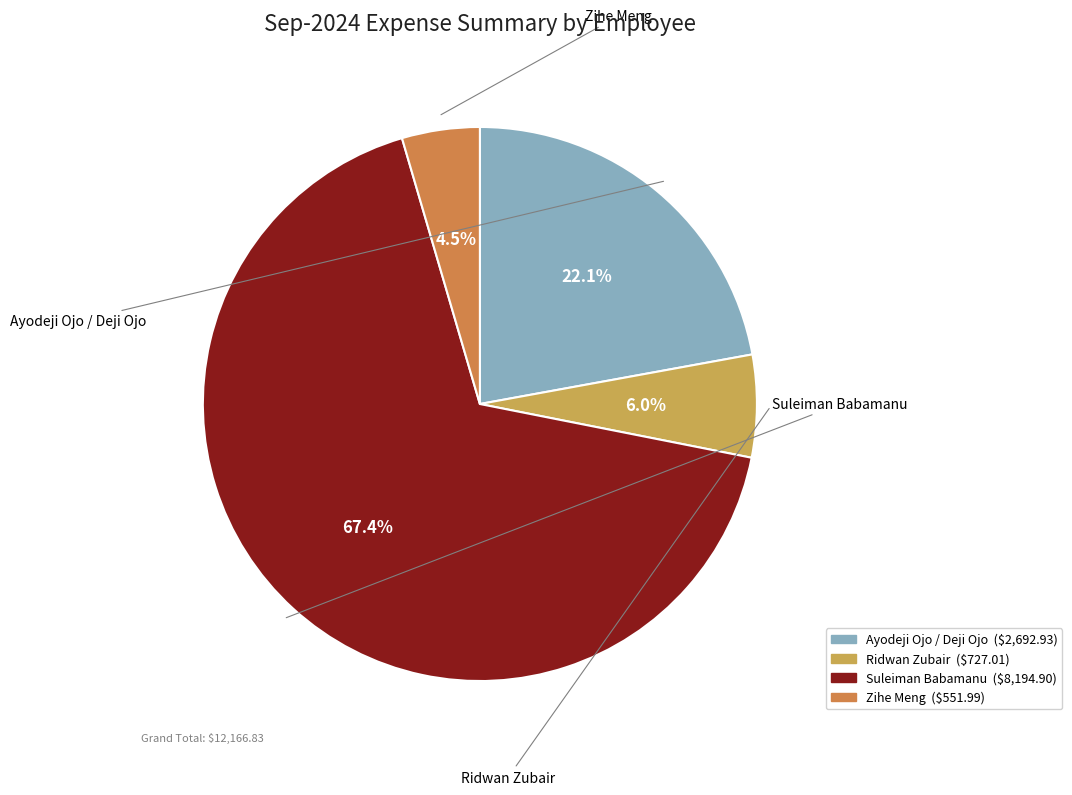

Does Suleiman Babamanu account for over 50% of the chart?

Yes